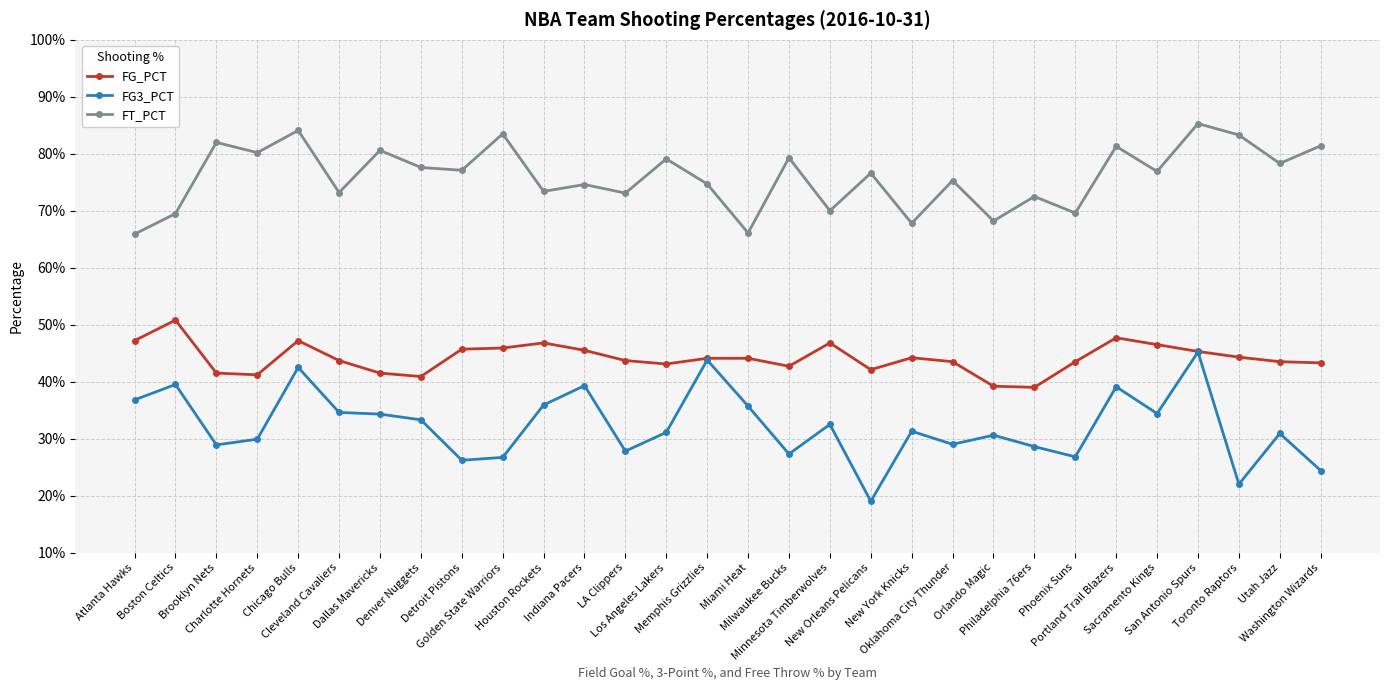

In FT_PCT, how many points are lower than both neighbors (excluding endpoints)?

12